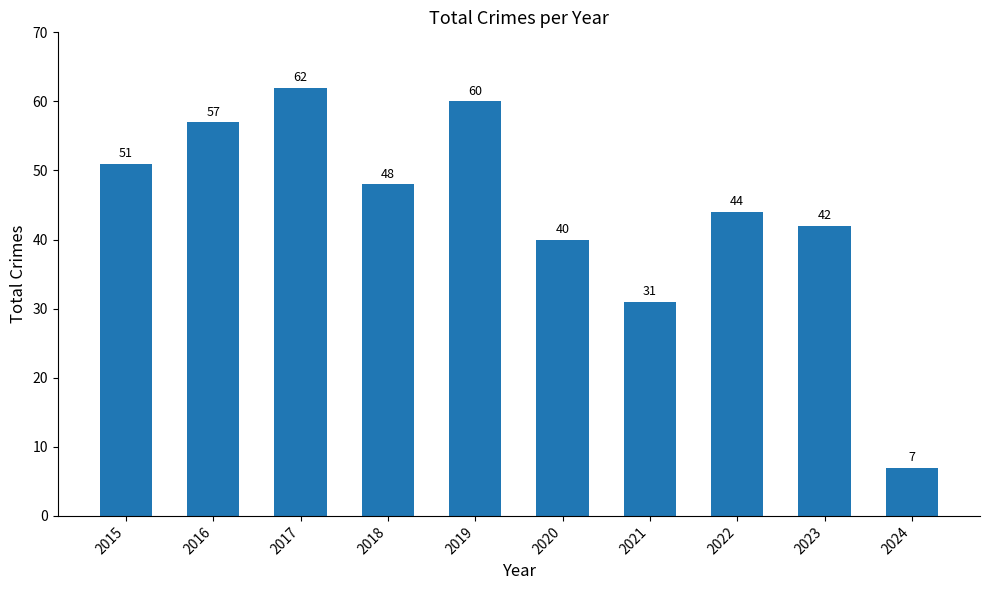

At which category does the chart reach its peak across all series?

2017